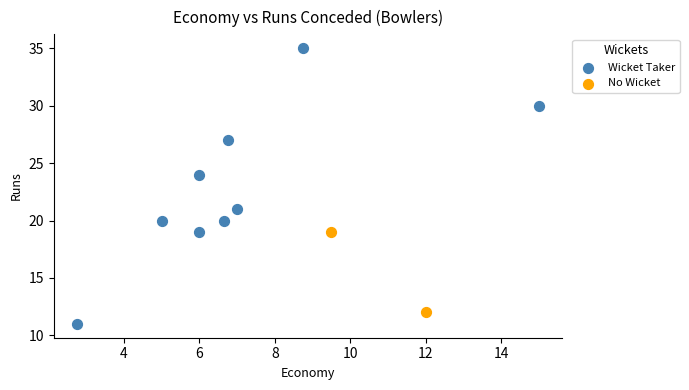

What are all the series names shown in the legend?

Wicket Taker, No Wicket